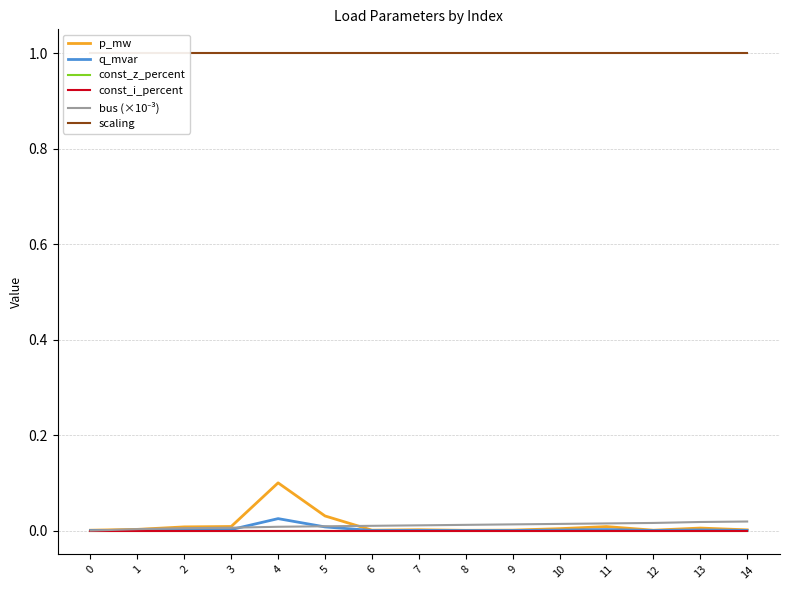

True or false: q_mvar and scaling cross at least once.

False